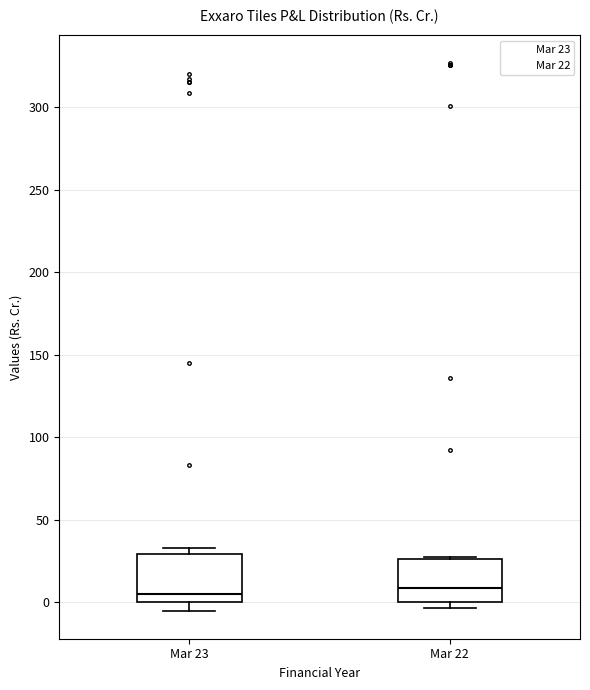

Reading left to right, read every box against the y-axis: the position of its median line, the range the box covers, and the ends of its whiskers. The values are not printed on the chart, so give them approximately, as read against the axis.

Mar 23: median 5, box 0 to 30, whiskers -5 to 35
Mar 22: median 10, box 0 to 25, whiskers -5 to 30